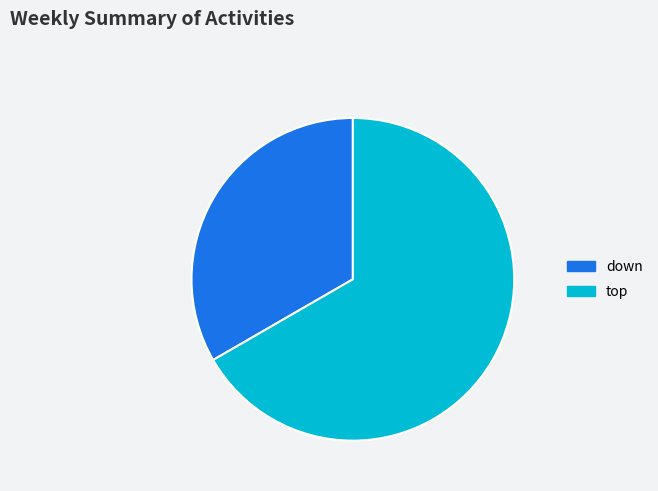

What is the largest slice in the pie chart?

top